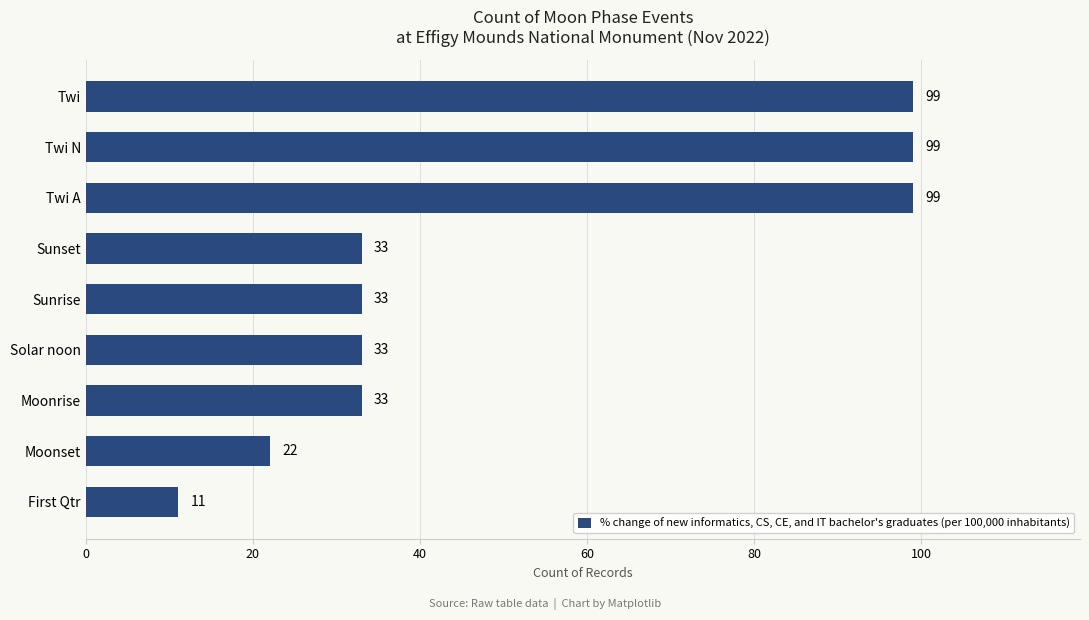

How many values are below 33?

2